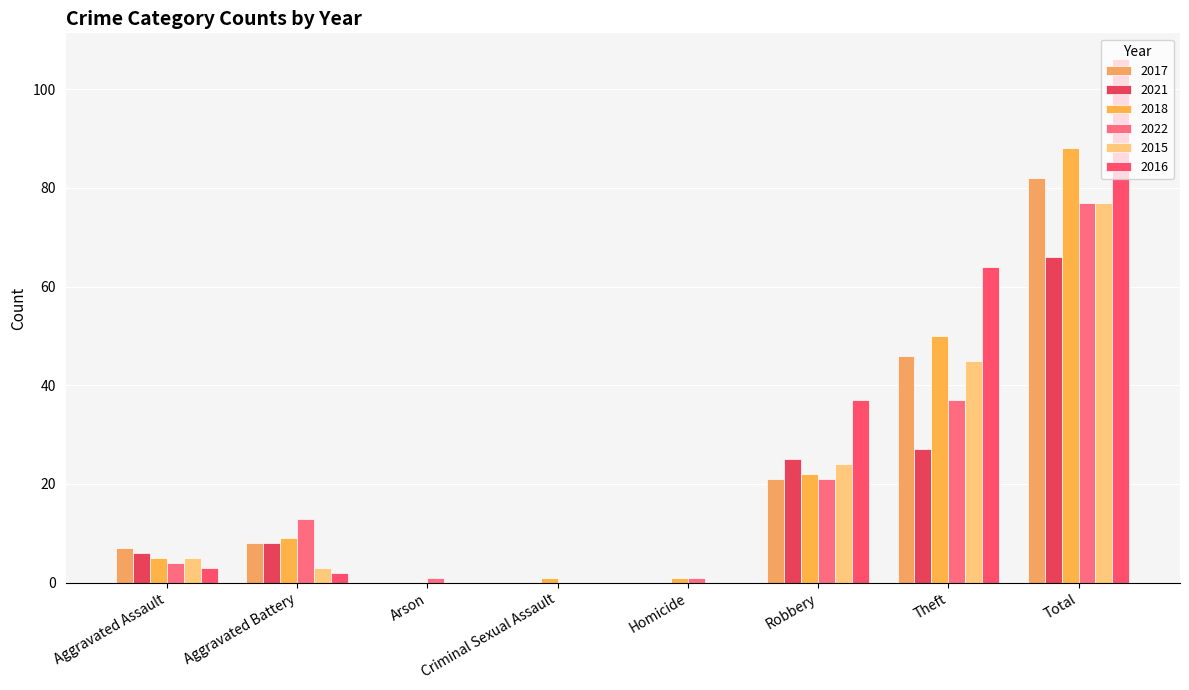

What is the value of the 2018 bar at the 6th from the left?

22